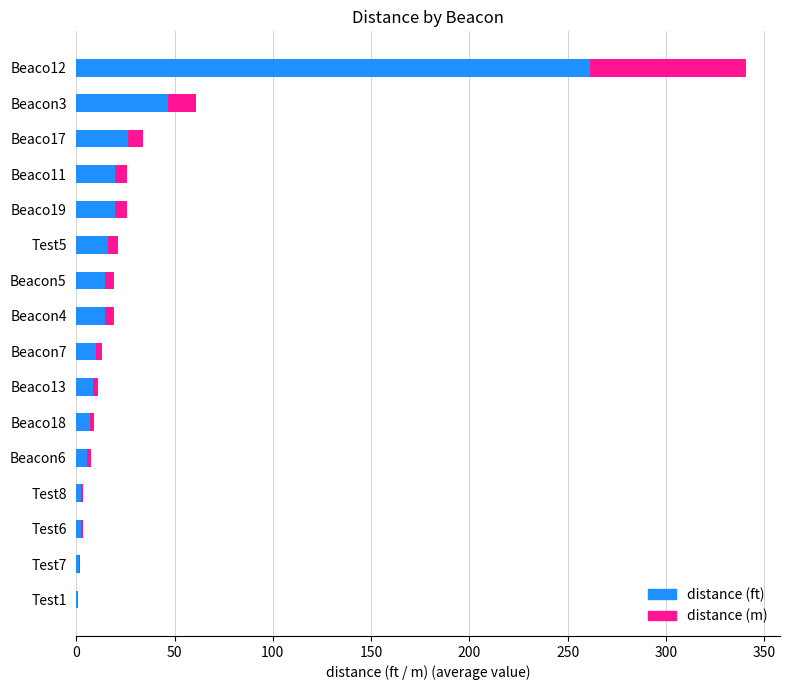

What is the highest value of the distance (ft) series?

261.4